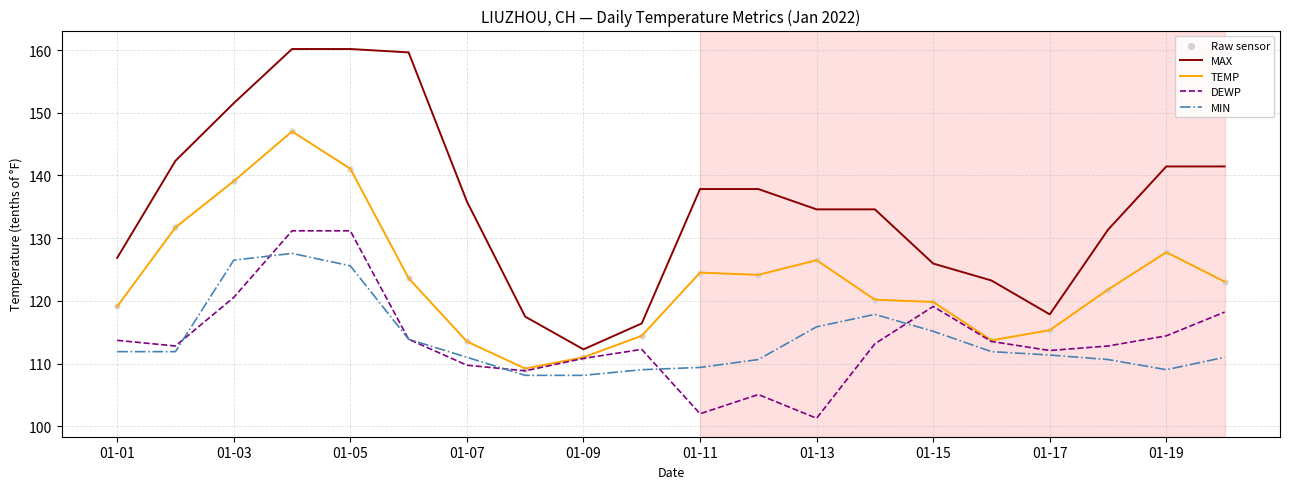

Which series has the largest total across all categories?

MAX